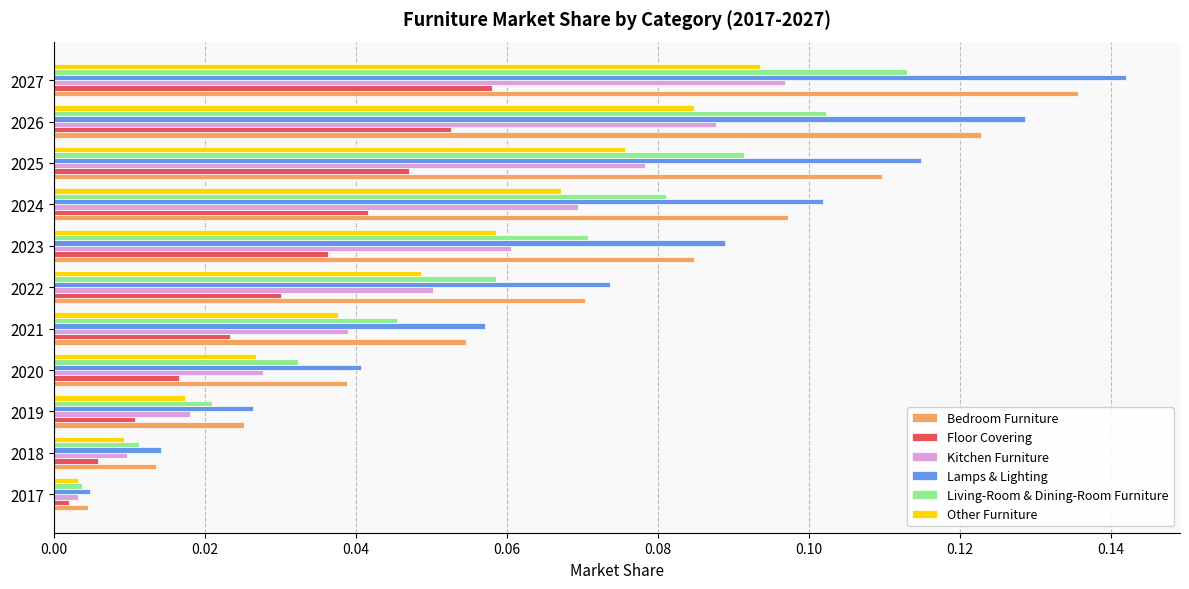

The Bedroom Furniture series shows 0.0 at 2023. True or false?

False